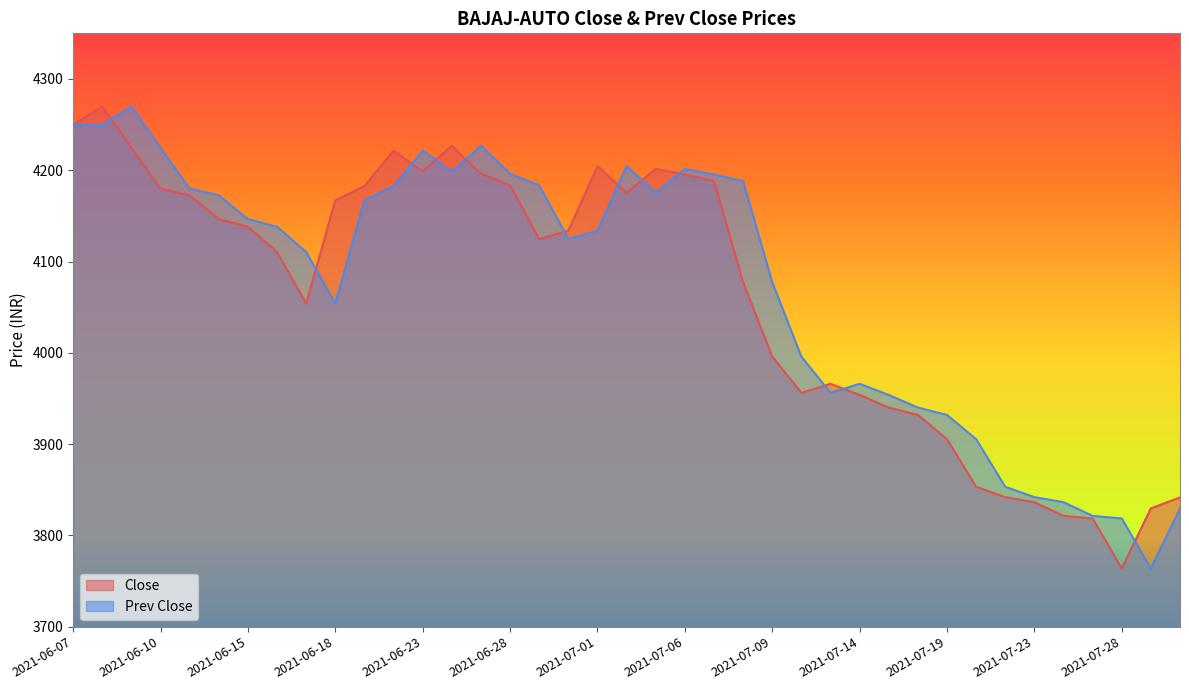

Between 2021-07-13 and 2021-06-10, which is larger?

2021-06-10